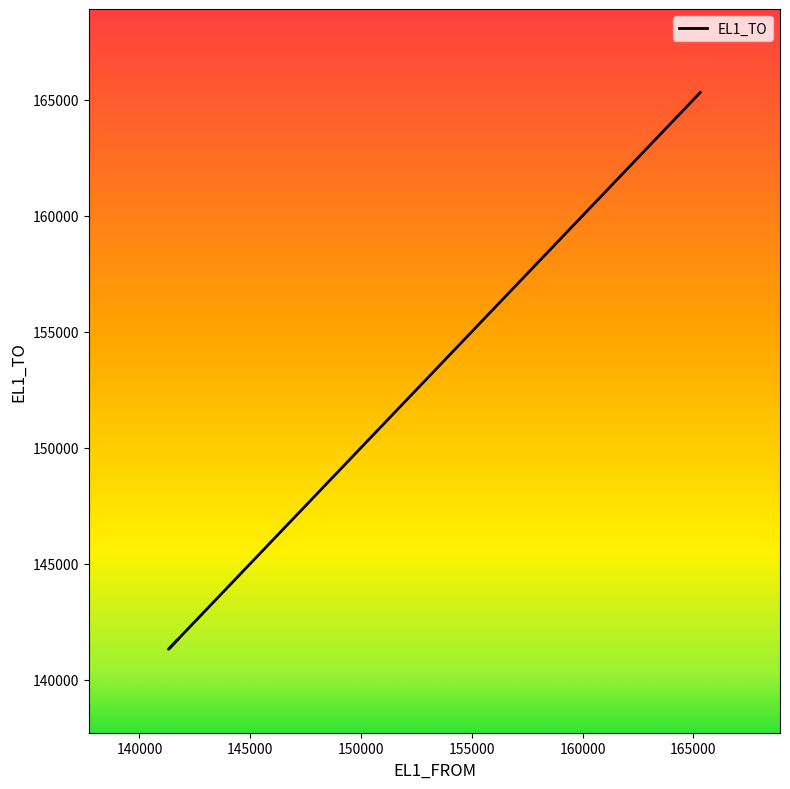

Where is the data nearest to the value 153314?

146512